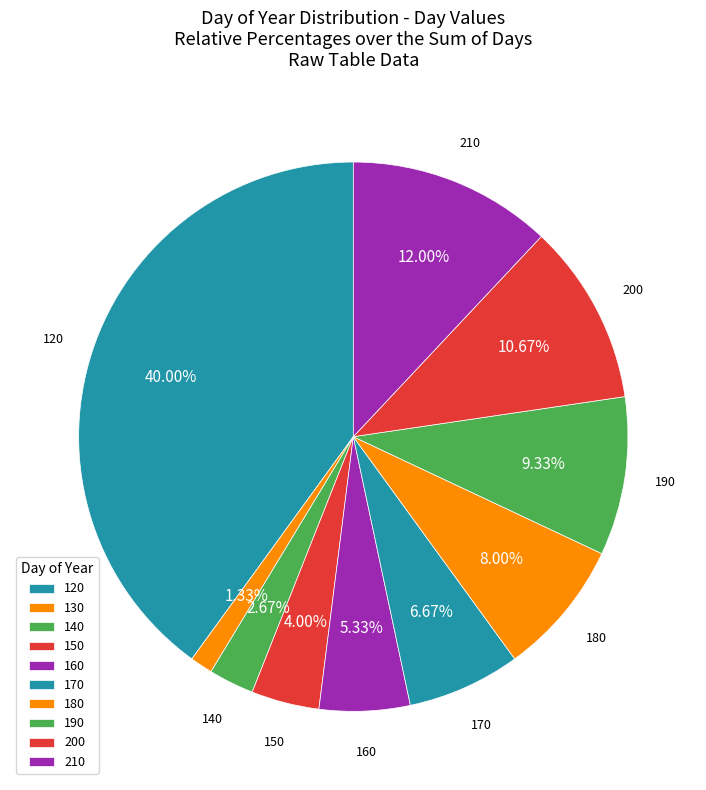

What is the smallest slice in the pie chart?

130